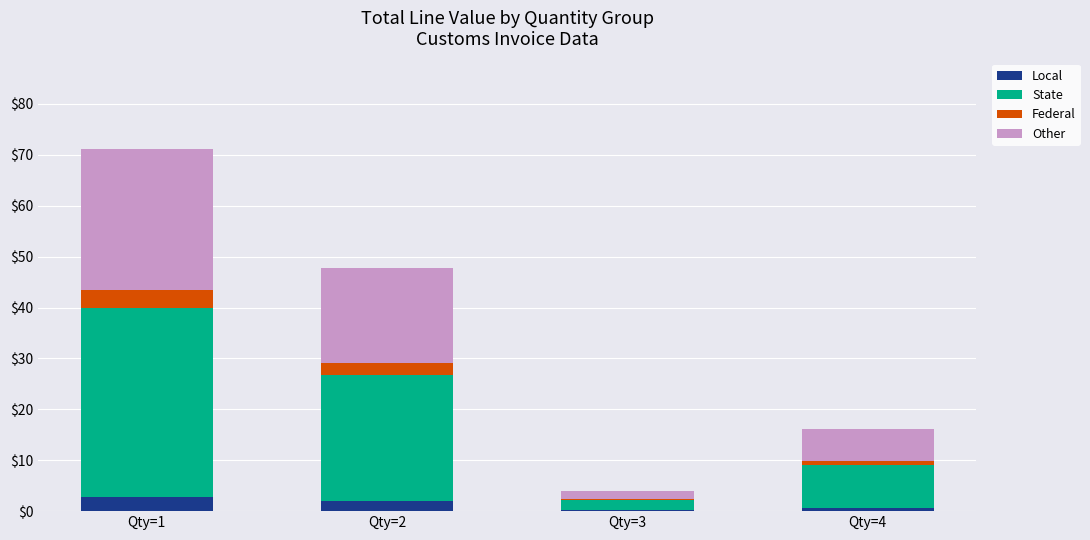

What is the highest value of the Local series?

2.8